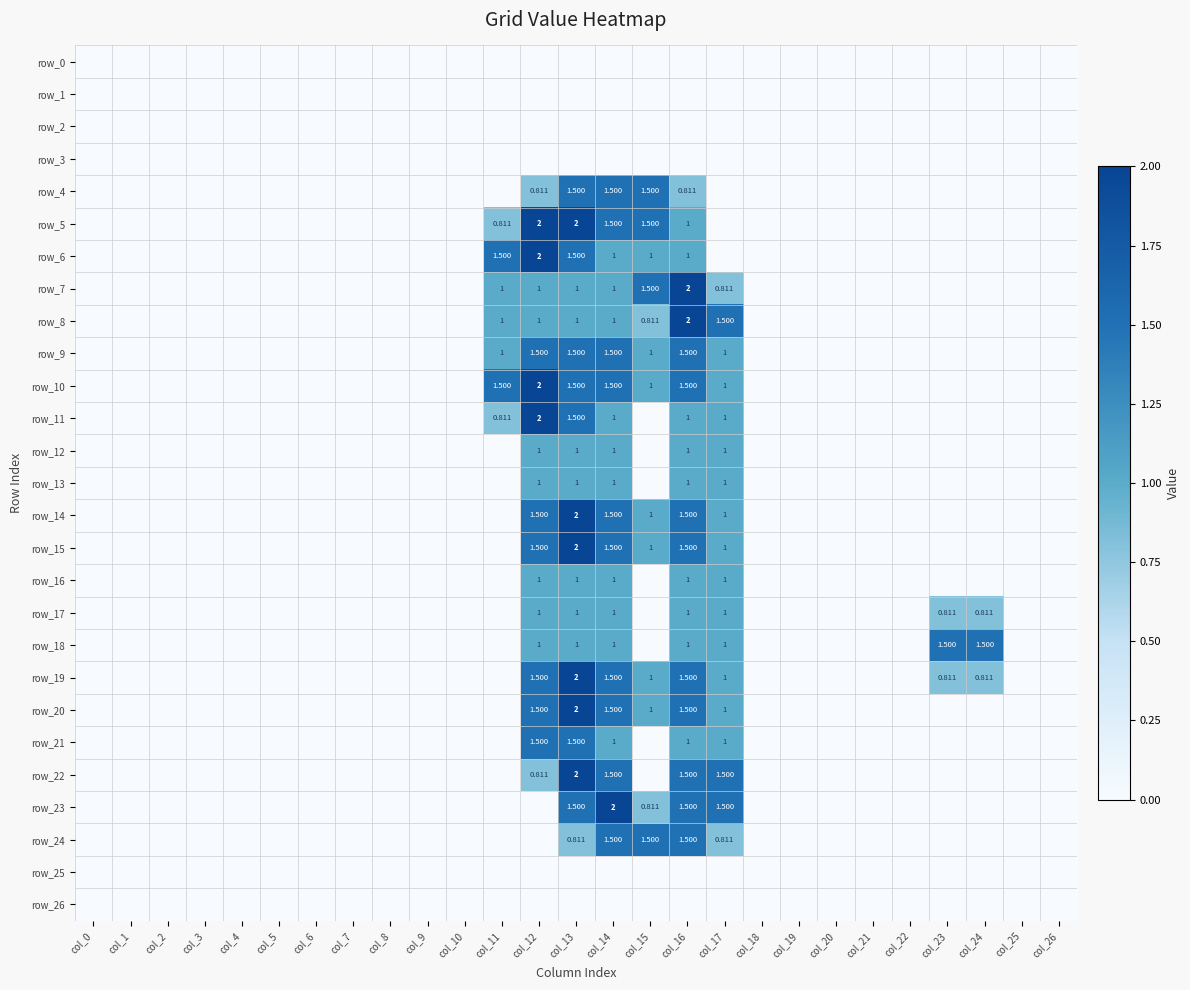

Reading right to left, transcribe all the data shown in this chart.

row_0: col_26=0.0	col_25=0.0	col_24=0.0	col_23=0.0	col_22=0.0	col_21=0.0	col_20=0.0	col_19=0.0	col_18=0.0	col_17=0.0	col_16=0.0	col_15=0.0	col_14=0.0	col_13=0.0	col_12=0.0	col_11=0.0	col_10=0.0	col_9=0.0	col_8=0.0	col_7=0.0	col_6=0.0	col_5=0.0	col_4=0.0	col_3=0.0	col_2=0.0	col_1=0.0	col_0=0.0
row_1: col_26=0.0	col_25=0.0	col_24=0.0	col_23=0.0	col_22=0.0	col_21=0.0	col_20=0.0	col_19=0.0	col_18=0.0	col_17=0.0	col_16=0.0	col_15=0.0	col_14=0.0	col_13=0.0	col_12=0.0	col_11=0.0	col_10=0.0	col_9=0.0	col_8=0.0	col_7=0.0	col_6=0.0	col_5=0.0	col_4=0.0	col_3=0.0	col_2=0.0	col_1=0.0	col_0=0.0
row_2: col_26=0.0	col_25=0.0	col_24=0.0	col_23=0.0	col_22=0.0	col_21=0.0	col_20=0.0	col_19=0.0	col_18=0.0	col_17=0.0	col_16=0.0	col_15=0.0	col_14=0.0	col_13=0.0	col_12=0.0	col_11=0.0	col_10=0.0	col_9=0.0	col_8=0.0	col_7=0.0	col_6=0.0	col_5=0.0	col_4=0.0	col_3=0.0	col_2=0.0	col_1=0.0	col_0=0.0
row_3: col_26=0.0	col_25=0.0	col_24=0.0	col_23=0.0	col_22=0.0	col_21=0.0	col_20=0.0	col_19=0.0	col_18=0.0	col_17=0.0	col_16=0.0	col_15=0.0	col_14=0.0	col_13=0.0	col_12=0.0	col_11=0.0	col_10=0.0	col_9=0.0	col_8=0.0	col_7=0.0	col_6=0.0	col_5=0.0	col_4=0.0	col_3=0.0	col_2=0.0	col_1=0.0	col_0=0.0
row_4: col_26=0.0	col_25=0.0	col_24=0.0	col_23=0.0	col_22=0.0	col_21=0.0	col_20=0.0	col_19=0.0	col_18=0.0	col_17=0.0	col_16=0.8	col_15=1.5	col_14=1.5	col_13=1.5	col_12=0.8	col_11=0.0	col_10=0.0	col_9=0.0	col_8=0.0	col_7=0.0	col_6=0.0	col_5=0.0	col_4=0.0	col_3=0.0	col_2=0.0	col_1=0.0	col_0=0.0
row_5: col_26=0.0	col_25=0.0	col_24=0.0	col_23=0.0	col_22=0.0	col_21=0.0	col_20=0.0	col_19=0.0	col_18=0.0	col_17=0.0	col_16=1.0	col_15=1.5	col_14=1.5	col_13=2.0	col_12=2.0	col_11=0.8	col_10=0.0	col_9=0.0	col_8=0.0	col_7=0.0	col_6=0.0	col_5=0.0	col_4=0.0	col_3=0.0	col_2=0.0	col_1=0.0	col_0=0.0
row_6: col_26=0.0	col_25=0.0	col_24=0.0	col_23=0.0	col_22=0.0	col_21=0.0	col_20=0.0	col_19=0.0	col_18=0.0	col_17=0.0	col_16=1.0	col_15=1.0	col_14=1.0	col_13=1.5	col_12=2.0	col_11=1.5	col_10=0.0	col_9=0.0	col_8=0.0	col_7=0.0	col_6=0.0	col_5=0.0	col_4=0.0	col_3=0.0	col_2=0.0	col_1=0.0	col_0=0.0
row_7: col_26=0.0	col_25=0.0	col_24=0.0	col_23=0.0	col_22=0.0	col_21=0.0	col_20=0.0	col_19=0.0	col_18=0.0	col_17=0.8	col_16=2.0	col_15=1.5	col_14=1.0	col_13=1.0	col_12=1.0	col_11=1.0	col_10=0.0	col_9=0.0	col_8=0.0	col_7=0.0	col_6=0.0	col_5=0.0	col_4=0.0	col_3=0.0	col_2=0.0	col_1=0.0	col_0=0.0
row_8: col_26=0.0	col_25=0.0	col_24=0.0	col_23=0.0	col_22=0.0	col_21=0.0	col_20=0.0	col_19=0.0	col_18=0.0	col_17=1.5	col_16=2.0	col_15=0.8	col_14=1.0	col_13=1.0	col_12=1.0	col_11=1.0	col_10=0.0	col_9=0.0	col_8=0.0	col_7=0.0	col_6=0.0	col_5=0.0	col_4=0.0	col_3=0.0	col_2=0.0	col_1=0.0	col_0=0.0
row_9: col_26=0.0	col_25=0.0	col_24=0.0	col_23=0.0	col_22=0.0	col_21=0.0	col_20=0.0	col_19=0.0	col_18=0.0	col_17=1.0	col_16=1.5	col_15=1.0	col_14=1.5	col_13=1.5	col_12=1.5	col_11=1.0	col_10=0.0	col_9=0.0	col_8=0.0	col_7=0.0	col_6=0.0	col_5=0.0	col_4=0.0	col_3=0.0	col_2=0.0	col_1=0.0	col_0=0.0
row_10: col_26=0.0	col_25=0.0	col_24=0.0	col_23=0.0	col_22=0.0	col_21=0.0	col_20=0.0	col_19=0.0	col_18=0.0	col_17=1.0	col_16=1.5	col_15=1.0	col_14=1.5	col_13=1.5	col_12=2.0	col_11=1.5	col_10=0.0	col_9=0.0	col_8=0.0	col_7=0.0	col_6=0.0	col_5=0.0	col_4=0.0	col_3=0.0	col_2=0.0	col_1=0.0	col_0=0.0
row_11: col_26=0.0	col_25=0.0	col_24=0.0	col_23=0.0	col_22=0.0	col_21=0.0	col_20=0.0	col_19=0.0	col_18=0.0	col_17=1.0	col_16=1.0	col_15=0.0	col_14=1.0	col_13=1.5	col_12=2.0	col_11=0.8	col_10=0.0	col_9=0.0	col_8=0.0	col_7=0.0	col_6=0.0	col_5=0.0	col_4=0.0	col_3=0.0	col_2=0.0	col_1=0.0	col_0=0.0
row_12: col_26=0.0	col_25=0.0	col_24=0.0	col_23=0.0	col_22=0.0	col_21=0.0	col_20=0.0	col_19=0.0	col_18=0.0	col_17=1.0	col_16=1.0	col_15=0.0	col_14=1.0	col_13=1.0	col_12=1.0	col_11=0.0	col_10=0.0	col_9=0.0	col_8=0.0	col_7=0.0	col_6=0.0	col_5=0.0	col_4=0.0	col_3=0.0	col_2=0.0	col_1=0.0	col_0=0.0
row_13: col_26=0.0	col_25=0.0	col_24=0.0	col_23=0.0	col_22=0.0	col_21=0.0	col_20=0.0	col_19=0.0	col_18=0.0	col_17=1.0	col_16=1.0	col_15=0.0	col_14=1.0	col_13=1.0	col_12=1.0	col_11=0.0	col_10=0.0	col_9=0.0	col_8=0.0	col_7=0.0	col_6=0.0	col_5=0.0	col_4=0.0	col_3=0.0	col_2=0.0	col_1=0.0	col_0=0.0
row_14: col_26=0.0	col_25=0.0	col_24=0.0	col_23=0.0	col_22=0.0	col_21=0.0	col_20=0.0	col_19=0.0	col_18=0.0	col_17=1.0	col_16=1.5	col_15=1.0	col_14=1.5	col_13=2.0	col_12=1.5	col_11=0.0	col_10=0.0	col_9=0.0	col_8=0.0	col_7=0.0	col_6=0.0	col_5=0.0	col_4=0.0	col_3=0.0	col_2=0.0	col_1=0.0	col_0=0.0
row_15: col_26=0.0	col_25=0.0	col_24=0.0	col_23=0.0	col_22=0.0	col_21=0.0	col_20=0.0	col_19=0.0	col_18=0.0	col_17=1.0	col_16=1.5	col_15=1.0	col_14=1.5	col_13=2.0	col_12=1.5	col_11=0.0	col_10=0.0	col_9=0.0	col_8=0.0	col_7=0.0	col_6=0.0	col_5=0.0	col_4=0.0	col_3=0.0	col_2=0.0	col_1=0.0	col_0=0.0
row_16: col_26=0.0	col_25=0.0	col_24=0.0	col_23=0.0	col_22=0.0	col_21=0.0	col_20=0.0	col_19=0.0	col_18=0.0	col_17=1.0	col_16=1.0	col_15=0.0	col_14=1.0	col_13=1.0	col_12=1.0	col_11=0.0	col_10=0.0	col_9=0.0	col_8=0.0	col_7=0.0	col_6=0.0	col_5=0.0	col_4=0.0	col_3=0.0	col_2=0.0	col_1=0.0	col_0=0.0
row_17: col_26=0.0	col_25=0.0	col_24=0.8	col_23=0.8	col_22=0.0	col_21=0.0	col_20=0.0	col_19=0.0	col_18=0.0	col_17=1.0	col_16=1.0	col_15=0.0	col_14=1.0	col_13=1.0	col_12=1.0	col_11=0.0	col_10=0.0	col_9=0.0	col_8=0.0	col_7=0.0	col_6=0.0	col_5=0.0	col_4=0.0	col_3=0.0	col_2=0.0	col_1=0.0	col_0=0.0
row_18: col_26=0.0	col_25=0.0	col_24=1.5	col_23=1.5	col_22=0.0	col_21=0.0	col_20=0.0	col_19=0.0	col_18=0.0	col_17=1.0	col_16=1.0	col_15=0.0	col_14=1.0	col_13=1.0	col_12=1.0	col_11=0.0	col_10=0.0	col_9=0.0	col_8=0.0	col_7=0.0	col_6=0.0	col_5=0.0	col_4=0.0	col_3=0.0	col_2=0.0	col_1=0.0	col_0=0.0
row_19: col_26=0.0	col_25=0.0	col_24=0.8	col_23=0.8	col_22=0.0	col_21=0.0	col_20=0.0	col_19=0.0	col_18=0.0	col_17=1.0	col_16=1.5	col_15=1.0	col_14=1.5	col_13=2.0	col_12=1.5	col_11=0.0	col_10=0.0	col_9=0.0	col_8=0.0	col_7=0.0	col_6=0.0	col_5=0.0	col_4=0.0	col_3=0.0	col_2=0.0	col_1=0.0	col_0=0.0
row_20: col_26=0.0	col_25=0.0	col_24=0.0	col_23=0.0	col_22=0.0	col_21=0.0	col_20=0.0	col_19=0.0	col_18=0.0	col_17=1.0	col_16=1.5	col_15=1.0	col_14=1.5	col_13=2.0	col_12=1.5	col_11=0.0	col_10=0.0	col_9=0.0	col_8=0.0	col_7=0.0	col_6=0.0	col_5=0.0	col_4=0.0	col_3=0.0	col_2=0.0	col_1=0.0	col_0=0.0
row_21: col_26=0.0	col_25=0.0	col_24=0.0	col_23=0.0	col_22=0.0	col_21=0.0	col_20=0.0	col_19=0.0	col_18=0.0	col_17=1.0	col_16=1.0	col_15=0.0	col_14=1.0	col_13=1.5	col_12=1.5	col_11=0.0	col_10=0.0	col_9=0.0	col_8=0.0	col_7=0.0	col_6=0.0	col_5=0.0	col_4=0.0	col_3=0.0	col_2=0.0	col_1=0.0	col_0=0.0
row_22: col_26=0.0	col_25=0.0	col_24=0.0	col_23=0.0	col_22=0.0	col_21=0.0	col_20=0.0	col_19=0.0	col_18=0.0	col_17=1.5	col_16=1.5	col_15=0.0	col_14=1.5	col_13=2.0	col_12=0.8	col_11=0.0	col_10=0.0	col_9=0.0	col_8=0.0	col_7=0.0	col_6=0.0	col_5=0.0	col_4=0.0	col_3=0.0	col_2=0.0	col_1=0.0	col_0=0.0
row_23: col_26=0.0	col_25=0.0	col_24=0.0	col_23=0.0	col_22=0.0	col_21=0.0	col_20=0.0	col_19=0.0	col_18=0.0	col_17=1.5	col_16=1.5	col_15=0.8	col_14=2.0	col_13=1.5	col_12=0.0	col_11=0.0	col_10=0.0	col_9=0.0	col_8=0.0	col_7=0.0	col_6=0.0	col_5=0.0	col_4=0.0	col_3=0.0	col_2=0.0	col_1=0.0	col_0=0.0
row_24: col_26=0.0	col_25=0.0	col_24=0.0	col_23=0.0	col_22=0.0	col_21=0.0	col_20=0.0	col_19=0.0	col_18=0.0	col_17=0.8	col_16=1.5	col_15=1.5	col_14=1.5	col_13=0.8	col_12=0.0	col_11=0.0	col_10=0.0	col_9=0.0	col_8=0.0	col_7=0.0	col_6=0.0	col_5=0.0	col_4=0.0	col_3=0.0	col_2=0.0	col_1=0.0	col_0=0.0
row_25: col_26=0.0	col_25=0.0	col_24=0.0	col_23=0.0	col_22=0.0	col_21=0.0	col_20=0.0	col_19=0.0	col_18=0.0	col_17=0.0	col_16=0.0	col_15=0.0	col_14=0.0	col_13=0.0	col_12=0.0	col_11=0.0	col_10=0.0	col_9=0.0	col_8=0.0	col_7=0.0	col_6=0.0	col_5=0.0	col_4=0.0	col_3=0.0	col_2=0.0	col_1=0.0	col_0=0.0
row_26: col_26=0.0	col_25=0.0	col_24=0.0	col_23=0.0	col_22=0.0	col_21=0.0	col_20=0.0	col_19=0.0	col_18=0.0	col_17=0.0	col_16=0.0	col_15=0.0	col_14=0.0	col_13=0.0	col_12=0.0	col_11=0.0	col_10=0.0	col_9=0.0	col_8=0.0	col_7=0.0	col_6=0.0	col_5=0.0	col_4=0.0	col_3=0.0	col_2=0.0	col_1=0.0	col_0=0.0